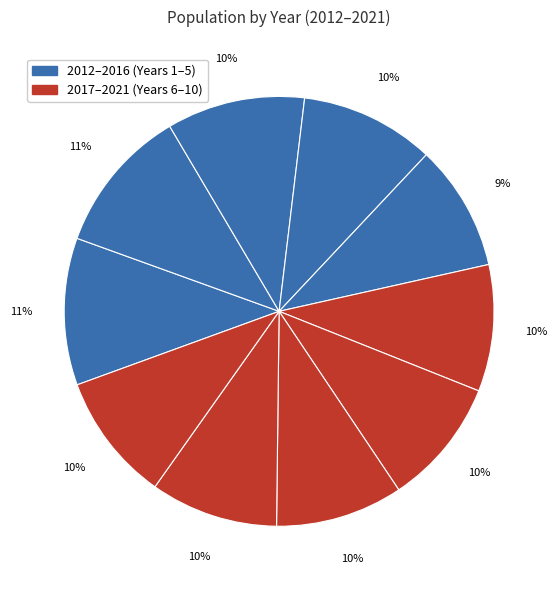

How many segments does this pie chart have?

10